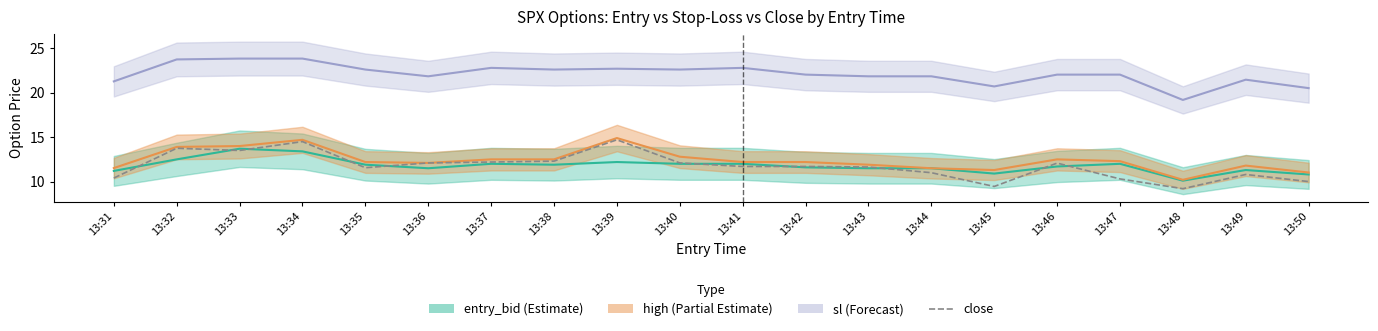

What is the ratio of the value at 13:49 to the value at 13:35?

0.9